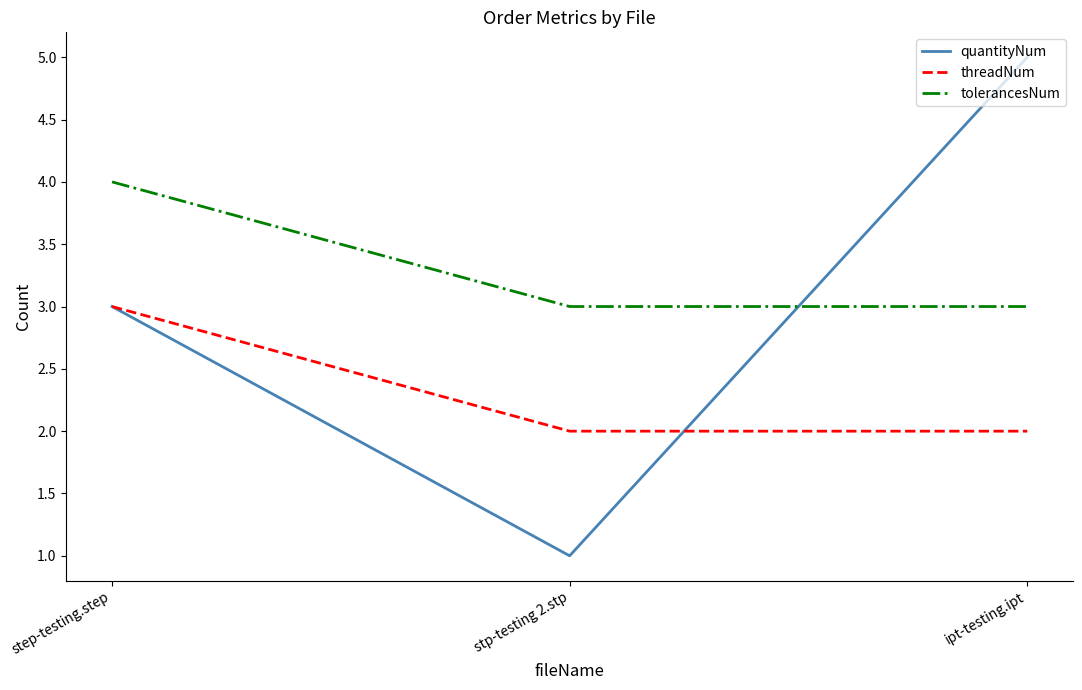

Rank the series by their maximum value, from highest to lowest.

quantityNum, tolerancesNum, threadNum